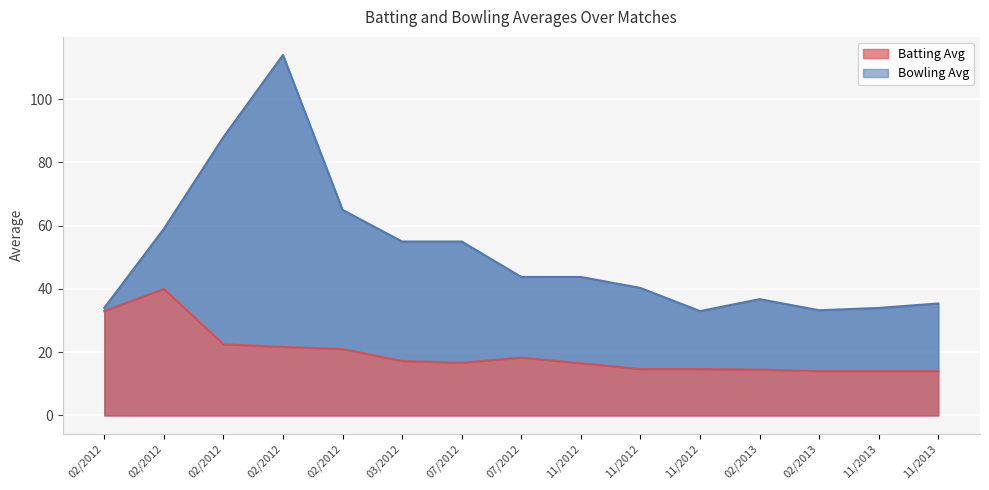

How many distinct data groups are displayed?

2